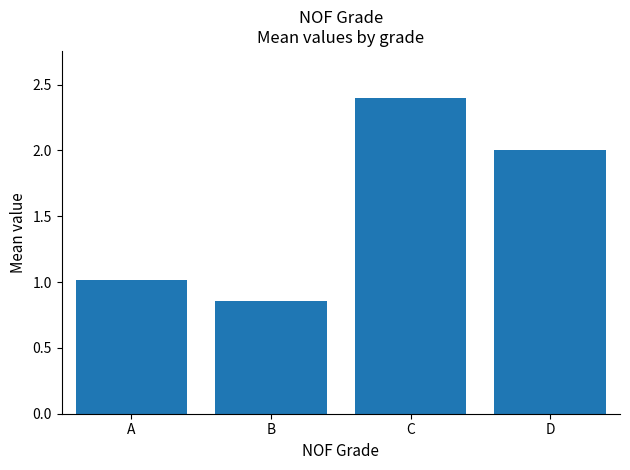

The value at D is 1.2. True or false?

False